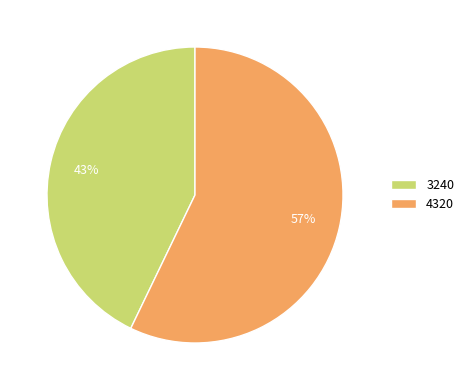

How many slices are in this pie chart?

2